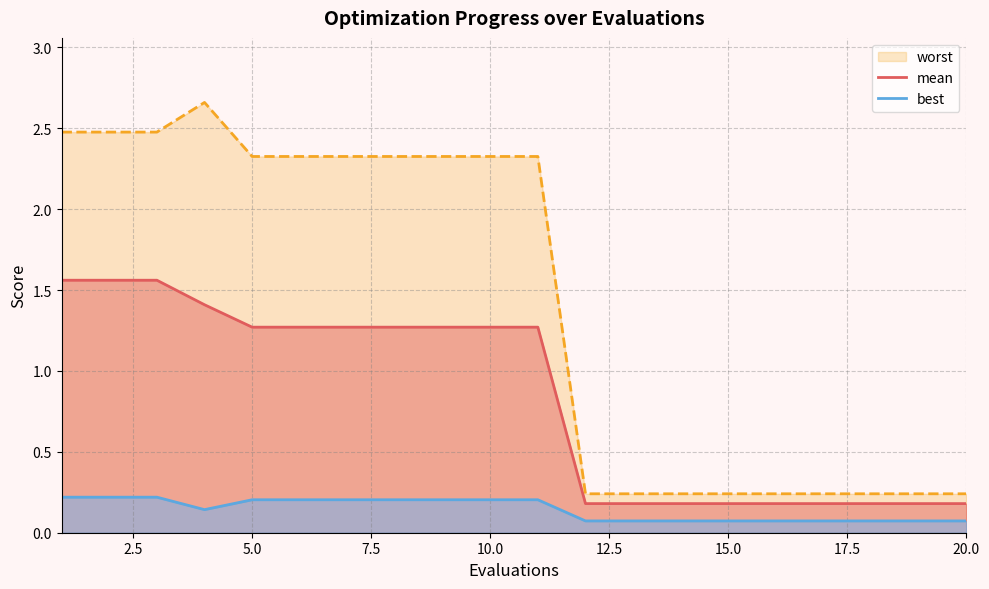

The value of mean at 20.0 is 0.2. True or false?

True